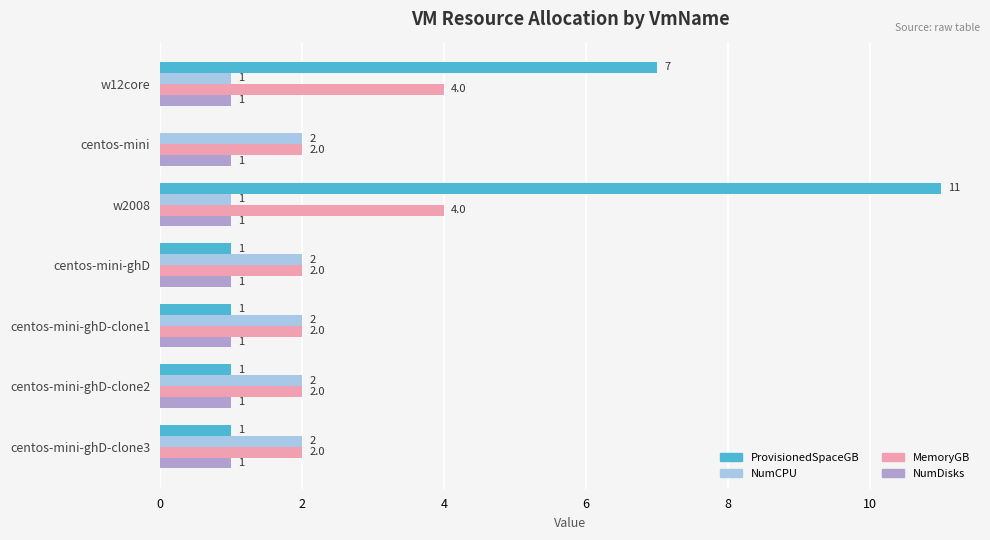

At which category is the sum across all series the highest?

w2008